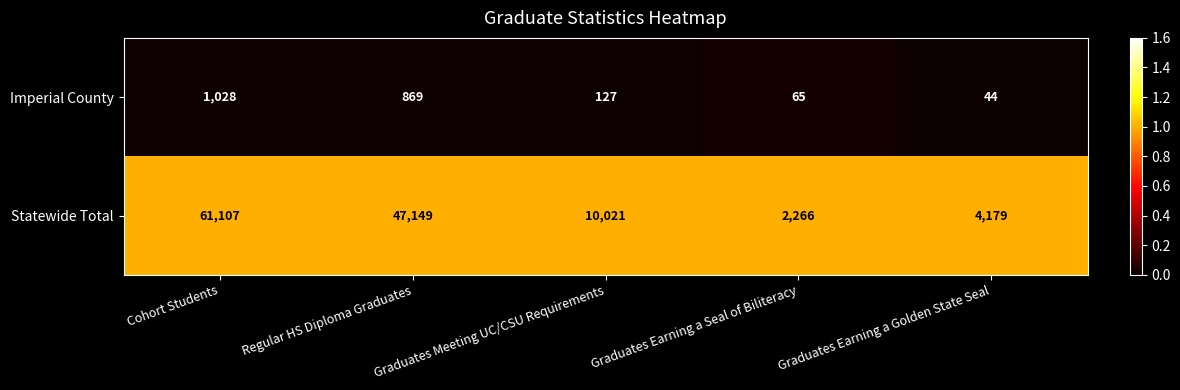

What is the total value across all series at Graduates Meeting UC/CSU Requirements?

10148